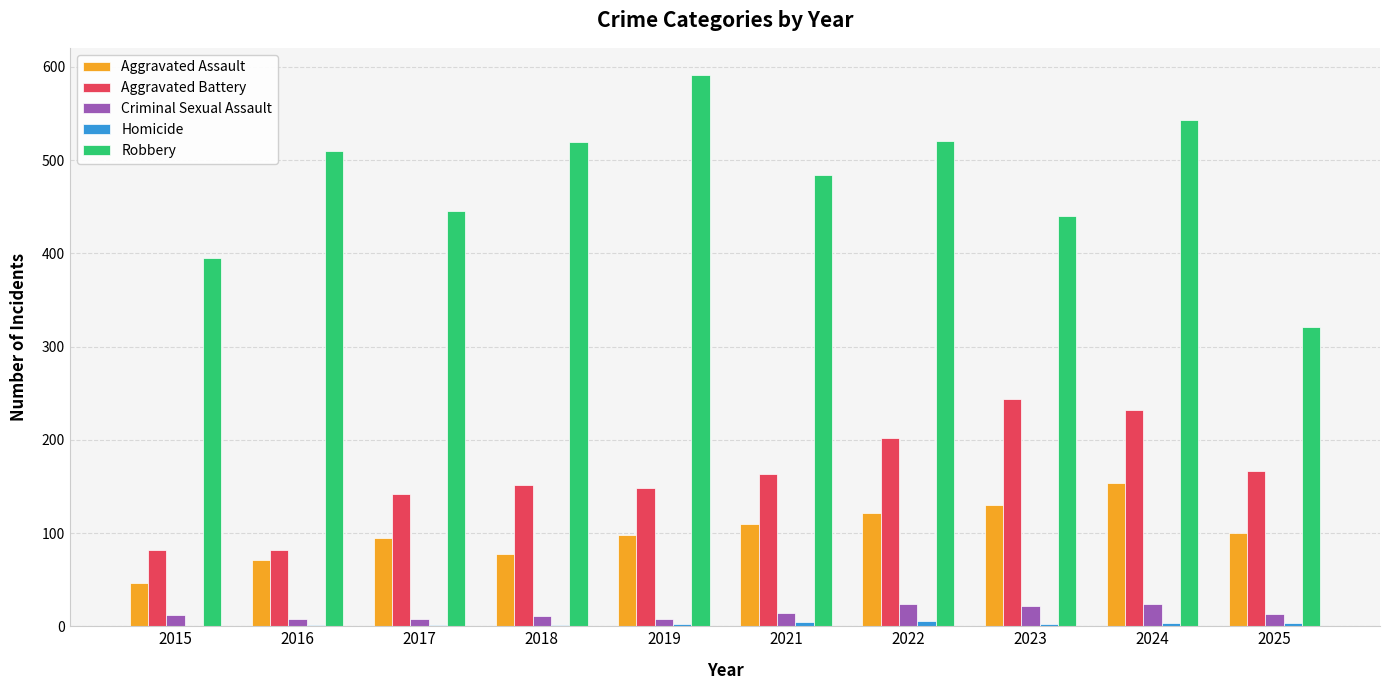

Which series has the largest total across all categories?

Robbery